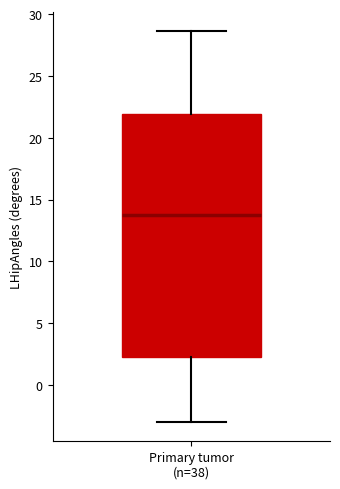

Read this box plot against the y-axis: the position of the median line, the range covered by the box, and the ends of both whiskers. The values are not printed on the chart, so give them approximately, as read against the axis.

median 13.5, box 2.5 to 22.0, whiskers -3.0 to 28.5